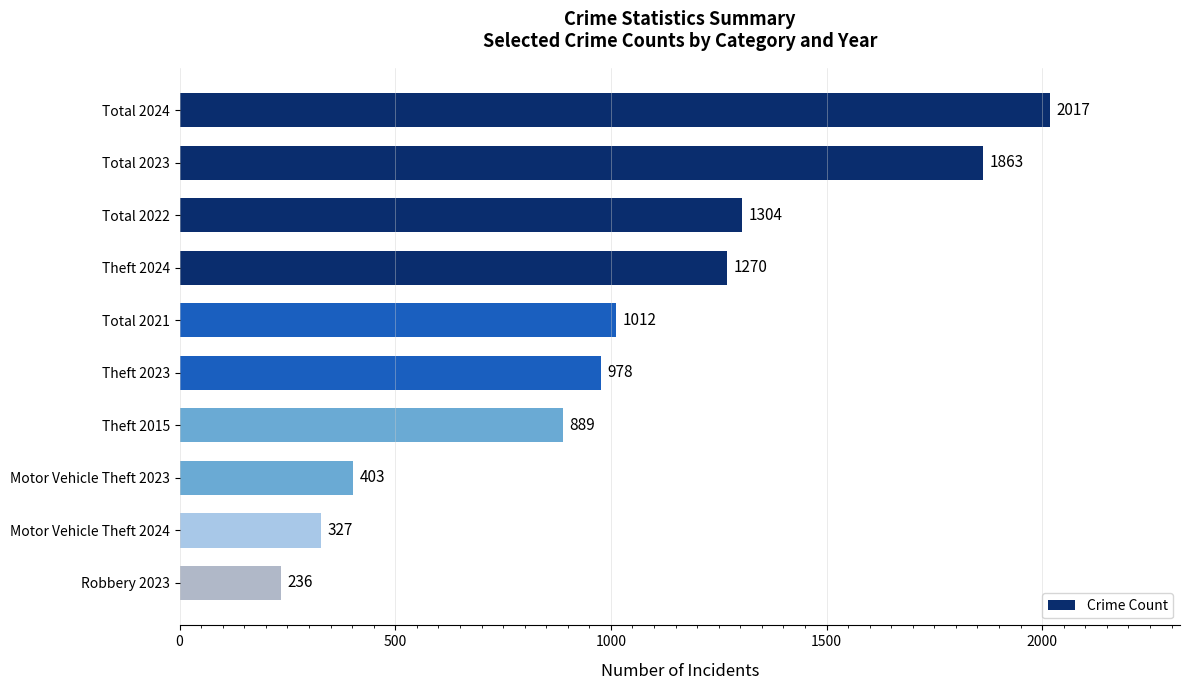

What is the value of the 8th bar from the top?

403